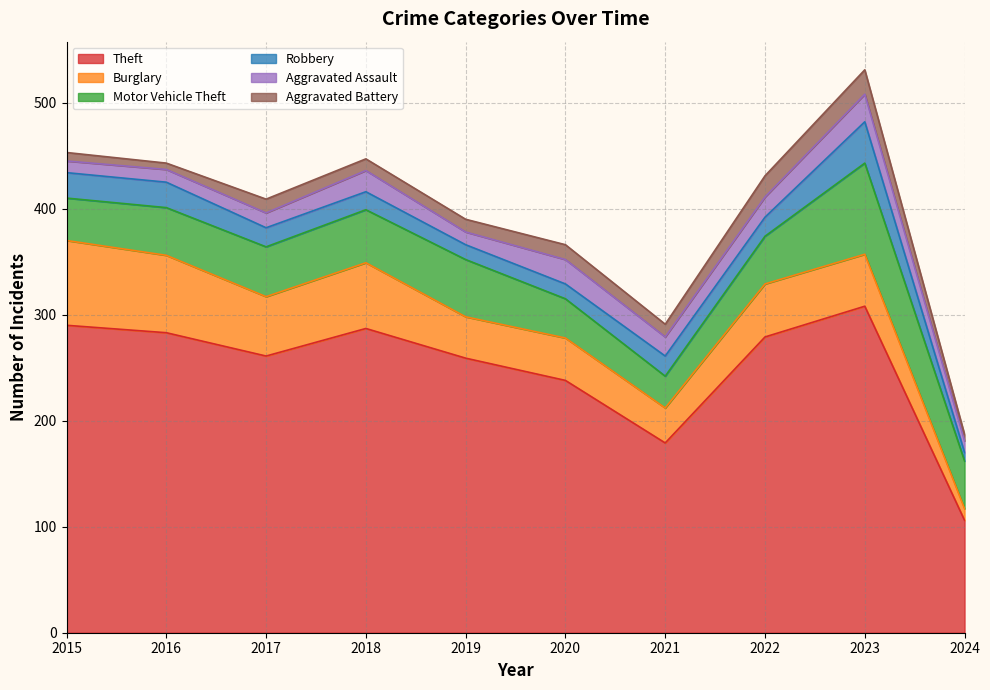

At 2022, list the series in order from largest to smallest.

Theft, Burglary, Motor Vehicle Theft, Aggravated Battery, Aggravated Assault, Robbery